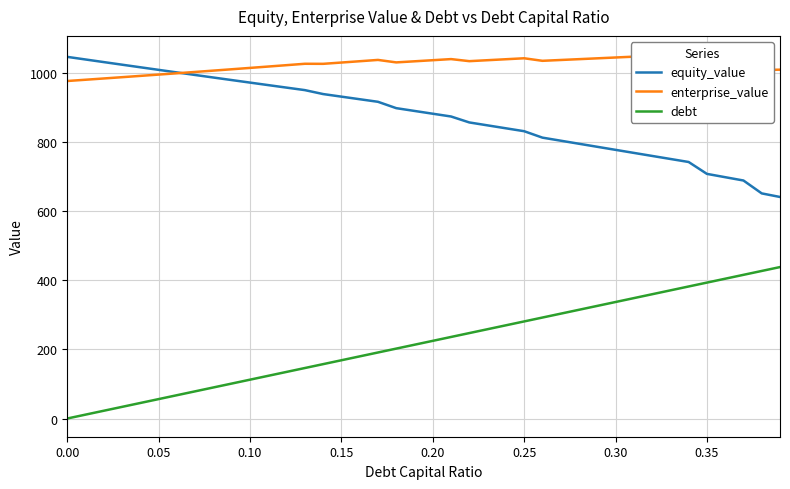

True or false: debt and equity_value cross at least once.

False